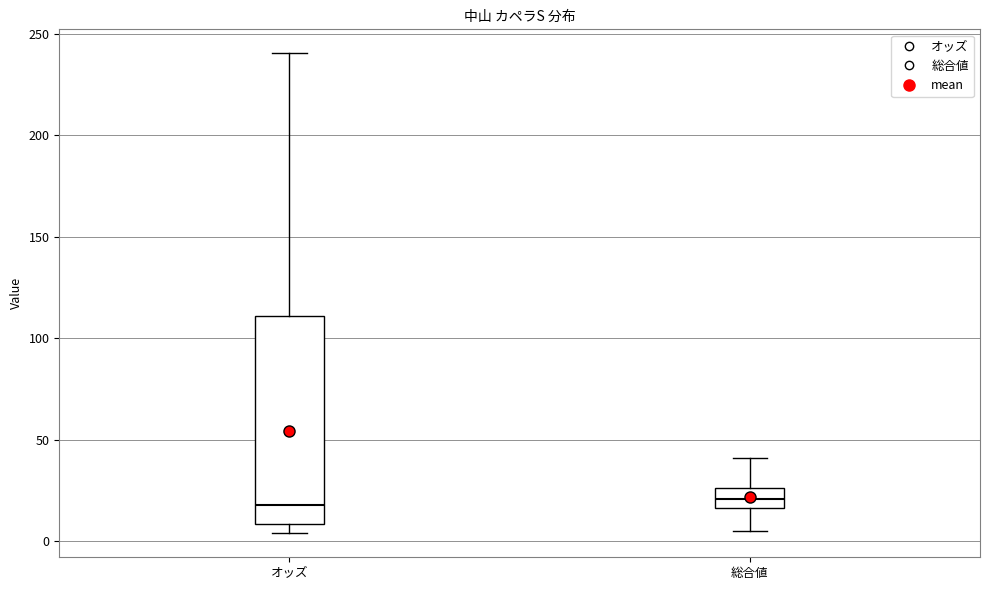

Reading left to right, read every box against the y-axis: the position of its median line, the range the box covers, and the ends of its whiskers. The values are not printed on the chart, so give them approximately, as read against the axis.

オッズ: median 20, box 10 to 110, whiskers 5 to 240
総合値: median 20, box 15 to 25, whiskers 5 to 40